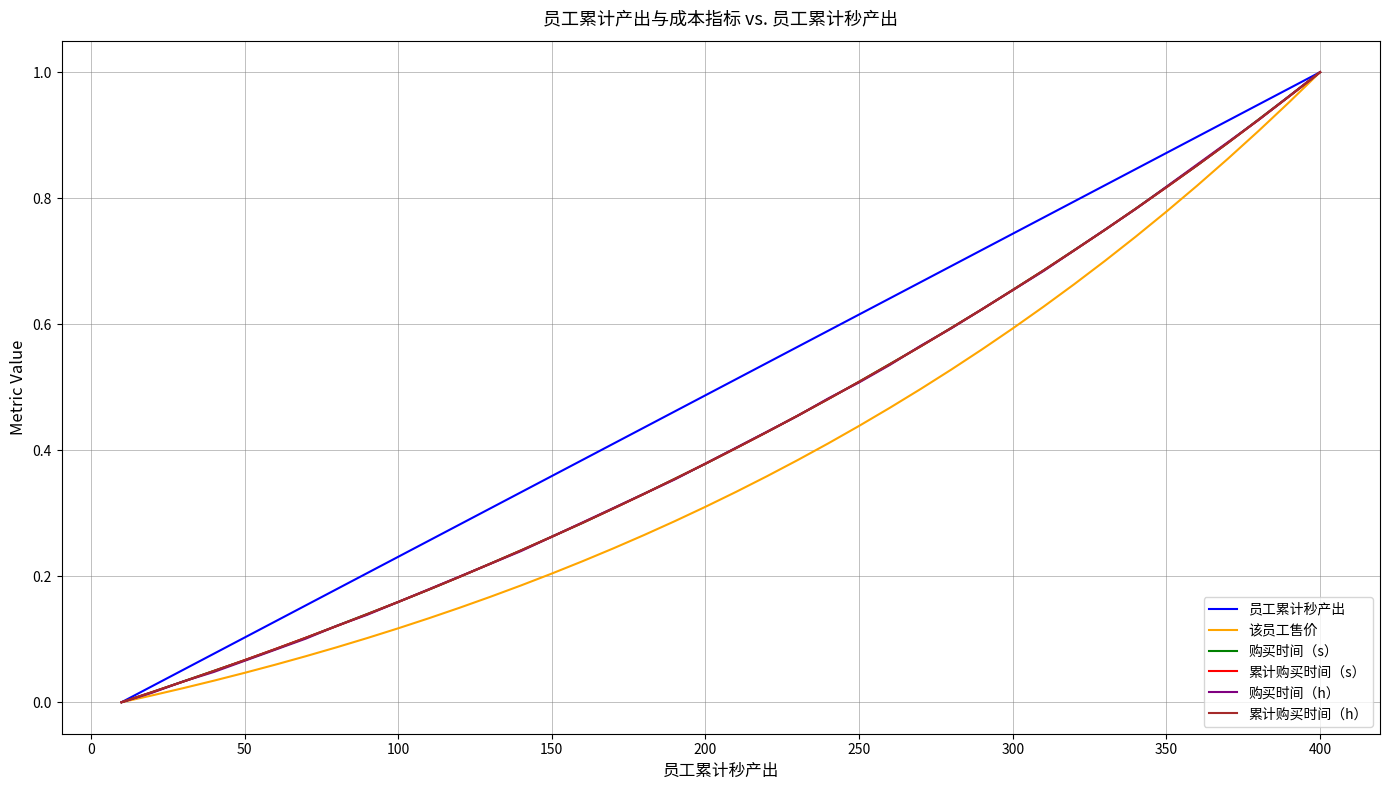

Which series has the largest total across all categories?

员工累计秒产出